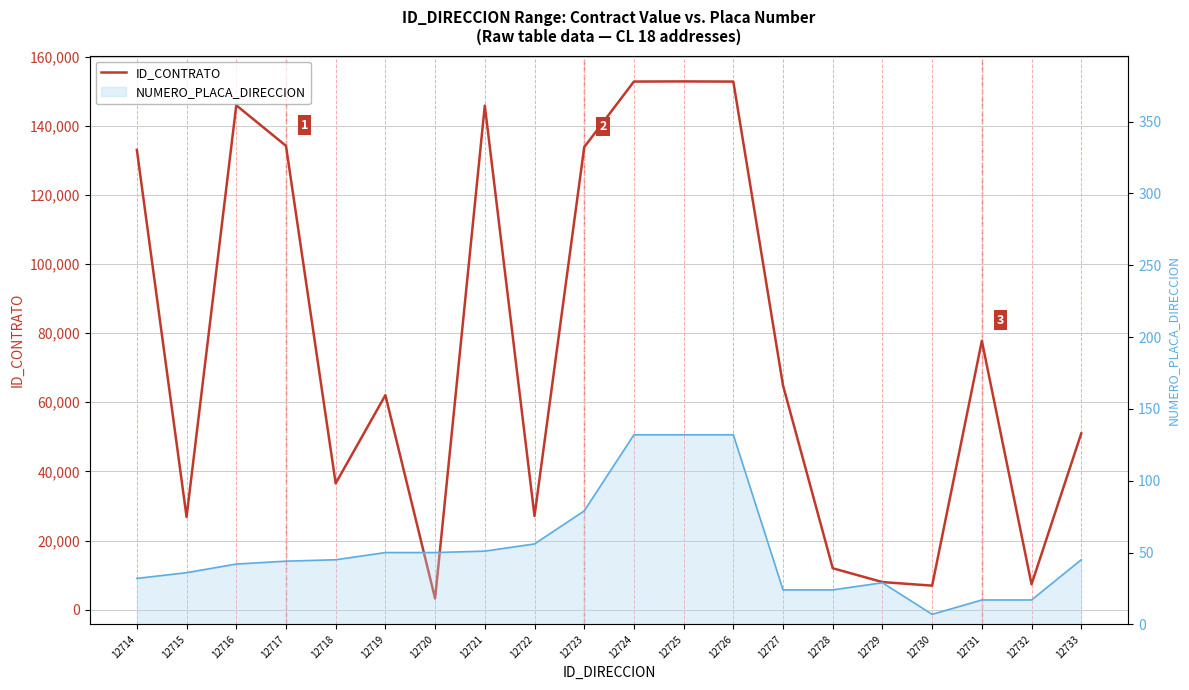

Reading left to right, transcribe all the data shown in this chart.

ID_CONTRATO: 132999	26830	145909	134183	36533	62060	3232	145824	27100	133805	152777	152815	152766	64865	11988	7992	6958	77776	7353	50995
NUMERO_PLACA_DIRECCION: 32	36	42	44	45	50	50	51	56	79	132	132	132	24	24	29	7	17	17	45